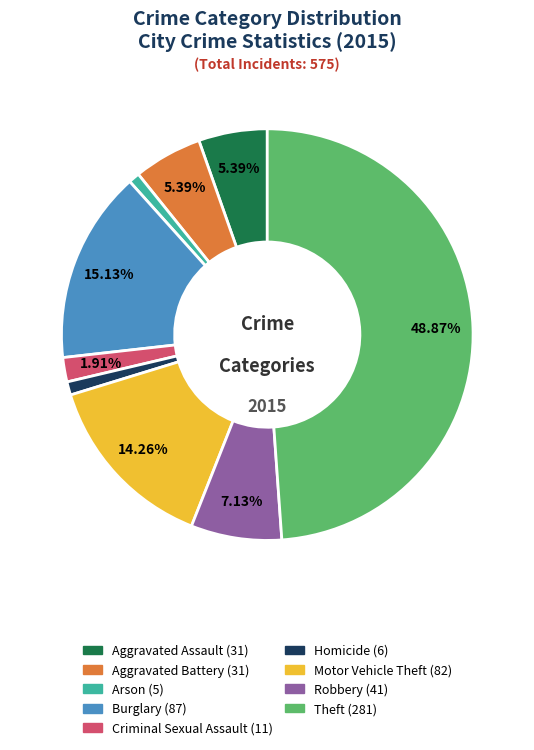

Combined, do Homicide and Criminal Sexual Assault account for over 50%?

No